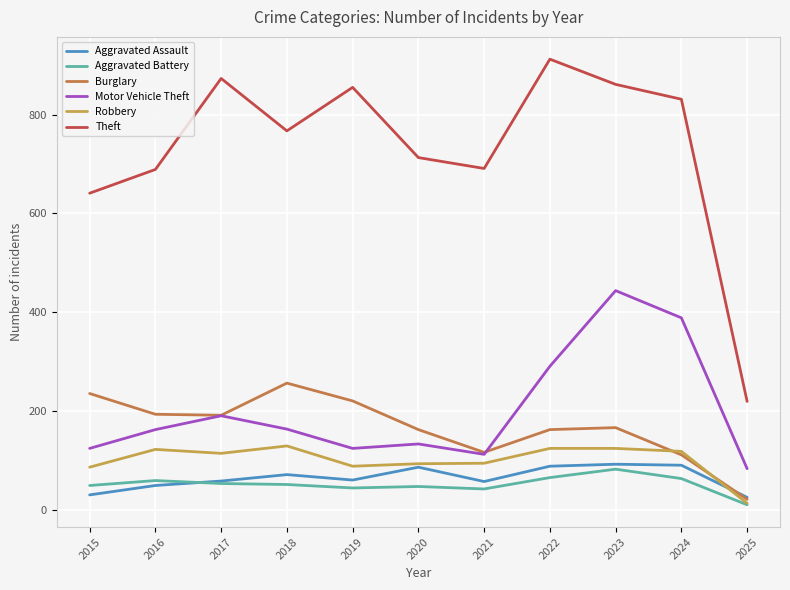

True or false: Burglary has a value of 194 at 2016.

True